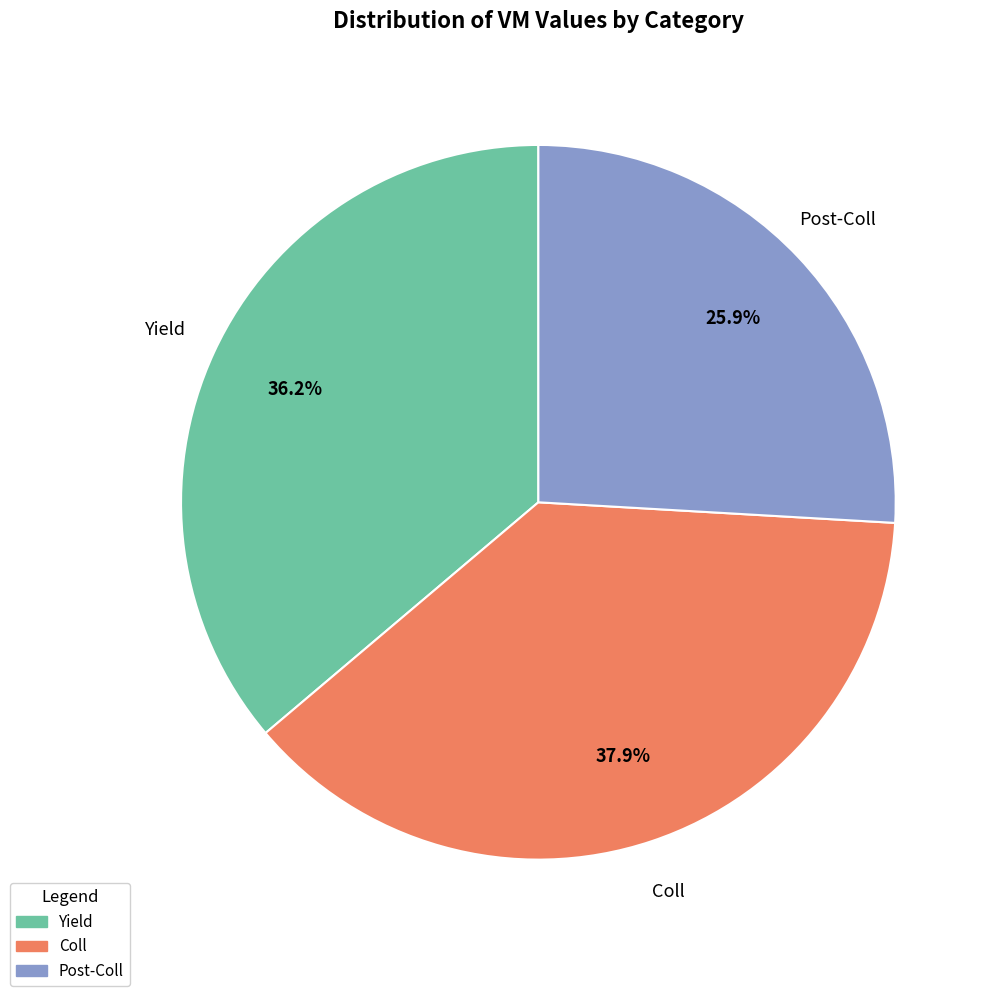

Combined, what portion of the pie is Coll and Post-Coll?

63.8%